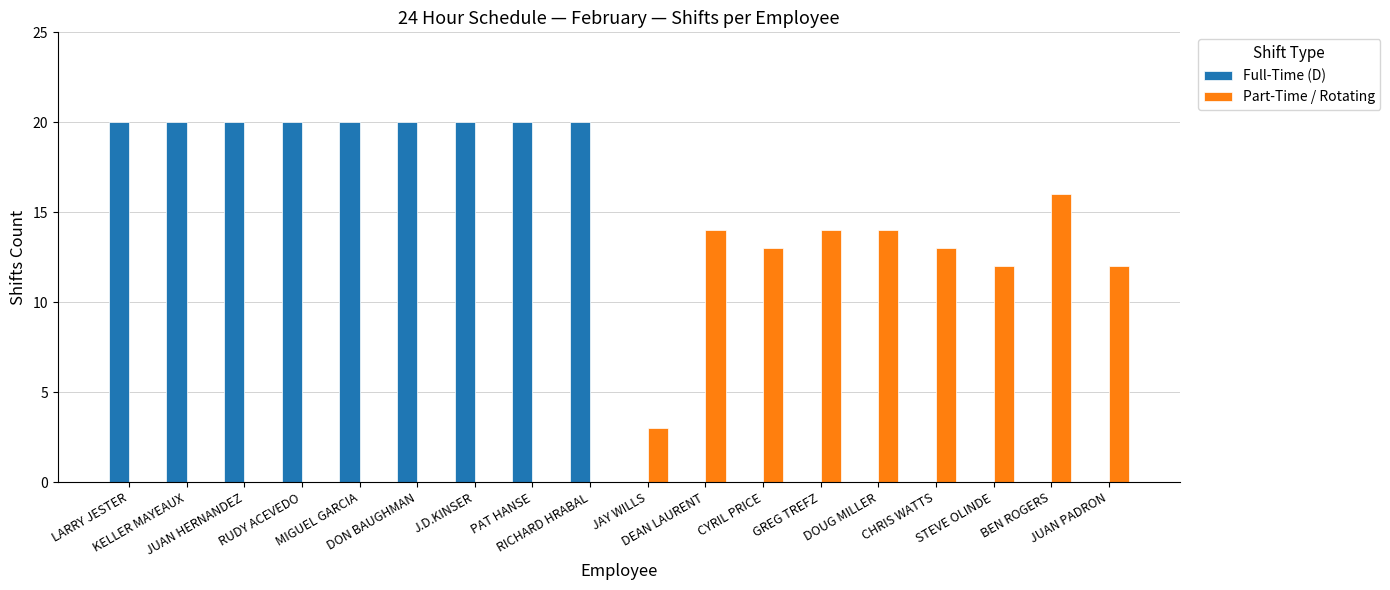

What is the average value of the Part-Time / Rotating series?

6